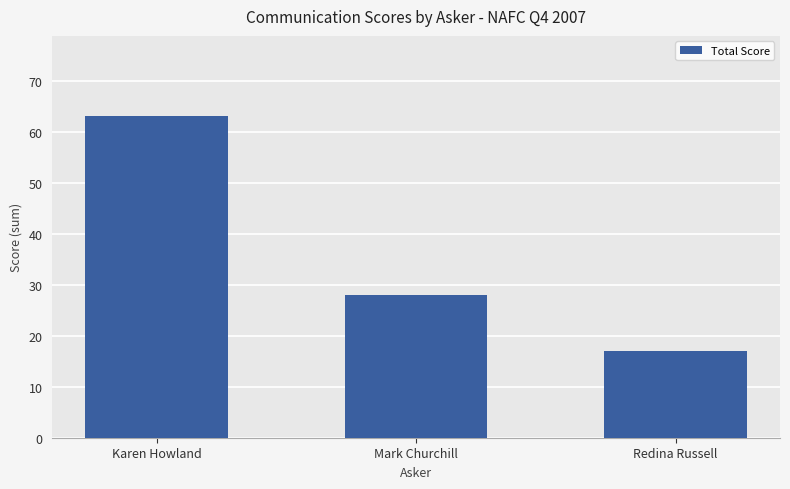

Reading left to right, transcribe all the data shown in this chart.

63	28	17